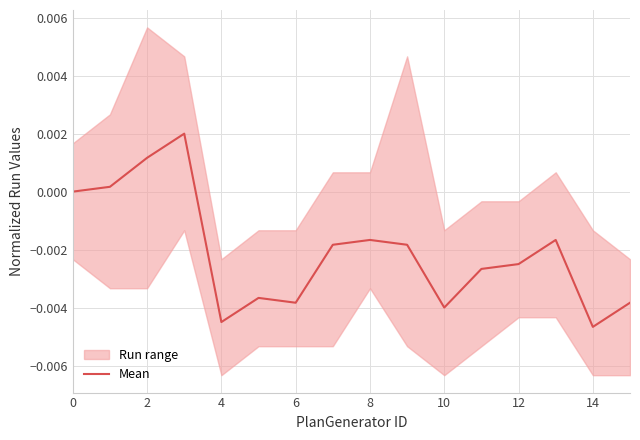

Does the chart display data point markers on the line(s)?

No